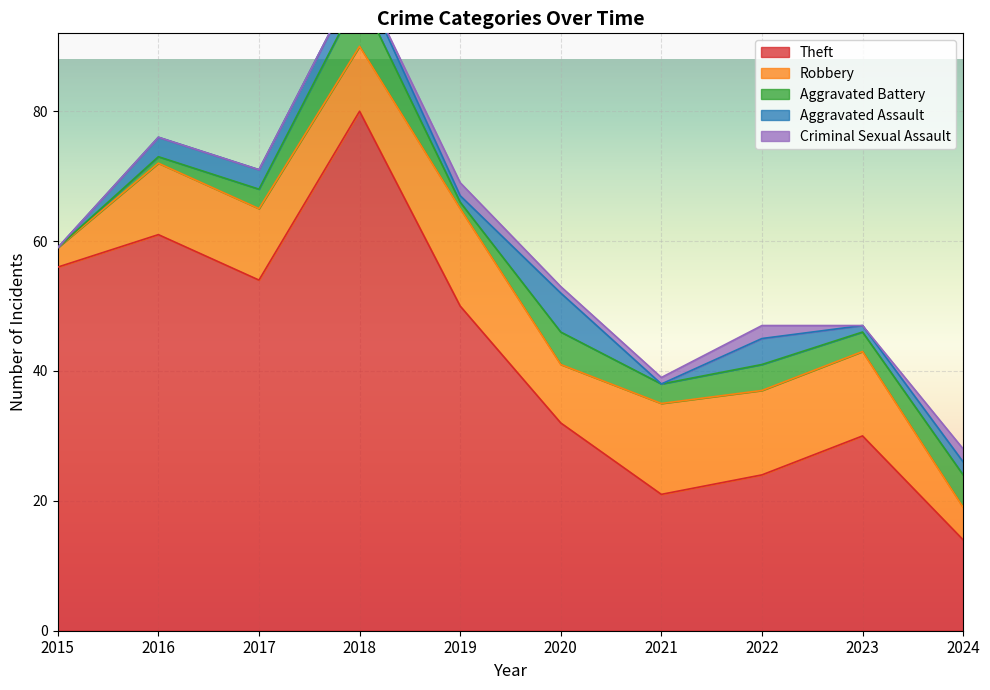

What is the minimum value for Theft?

14